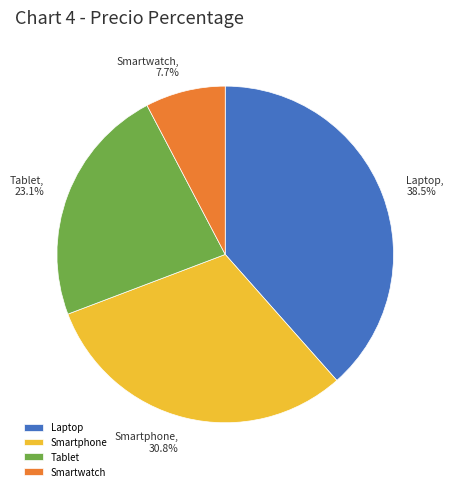

What percentage do Smartphone and Smartwatch together represent?

38.5%